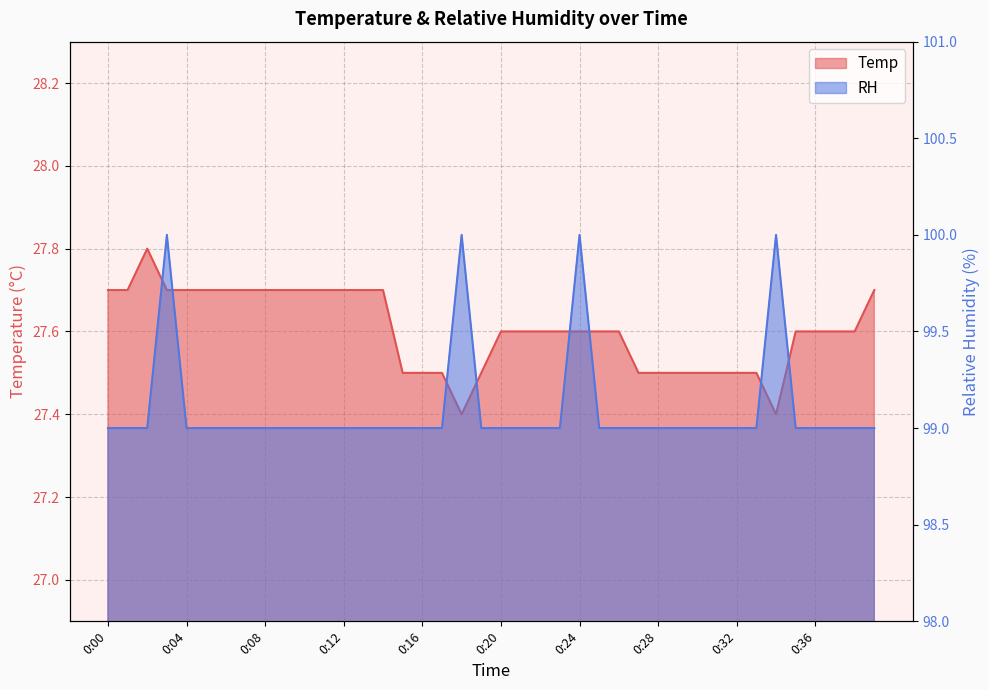

What is the difference between the maximum and minimum values in the Temp series?

0.4